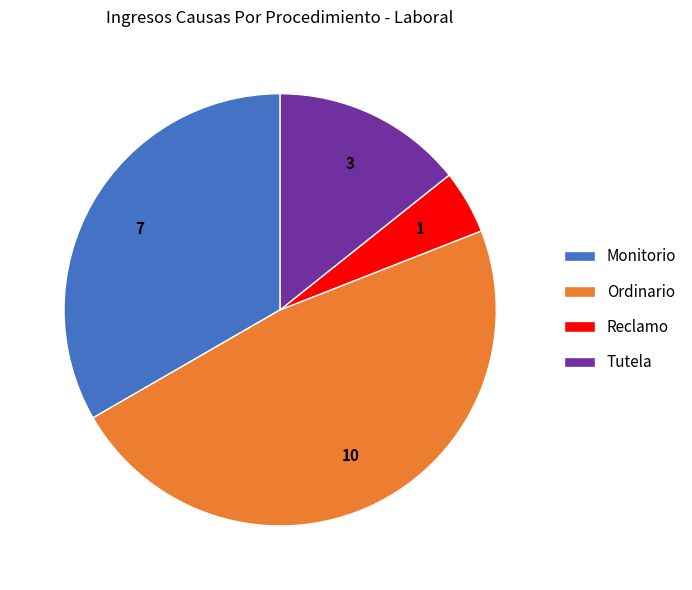

Is it true that Monitorio is 44% of the pie?

False